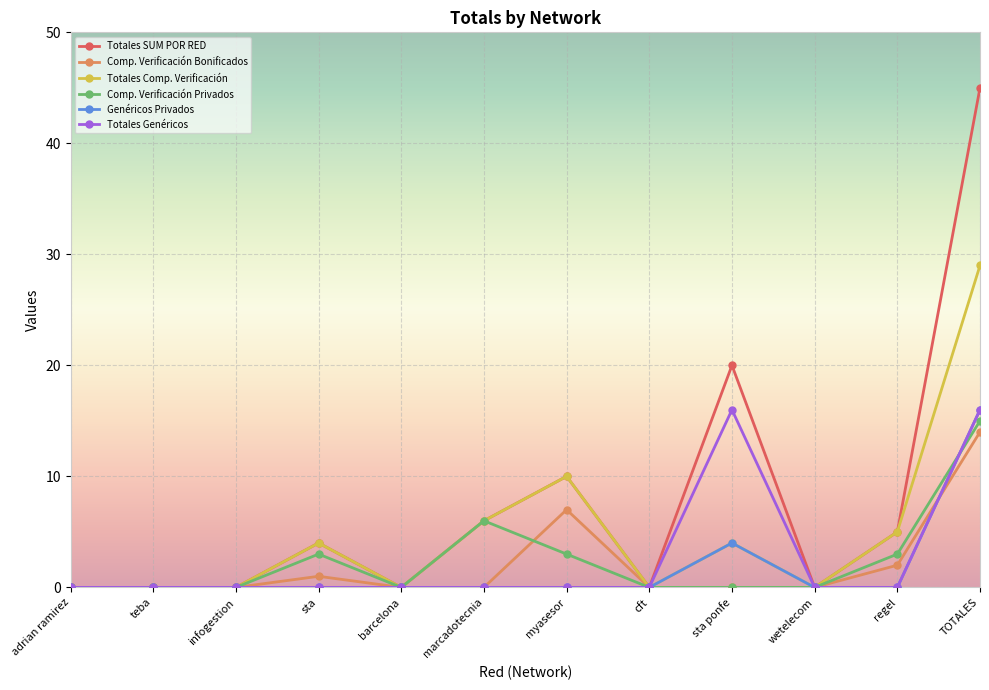

The Comp. Verificación Bonificados series shows -7 at cft. True or false?

False